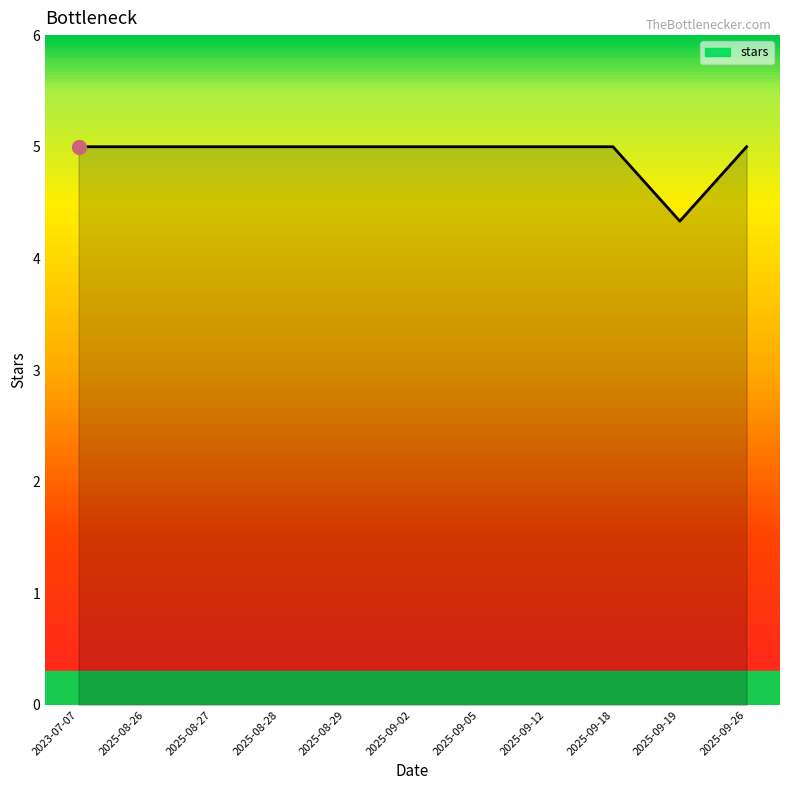

What is the change in value from 2025-08-29 to 2025-09-19?

-0.7